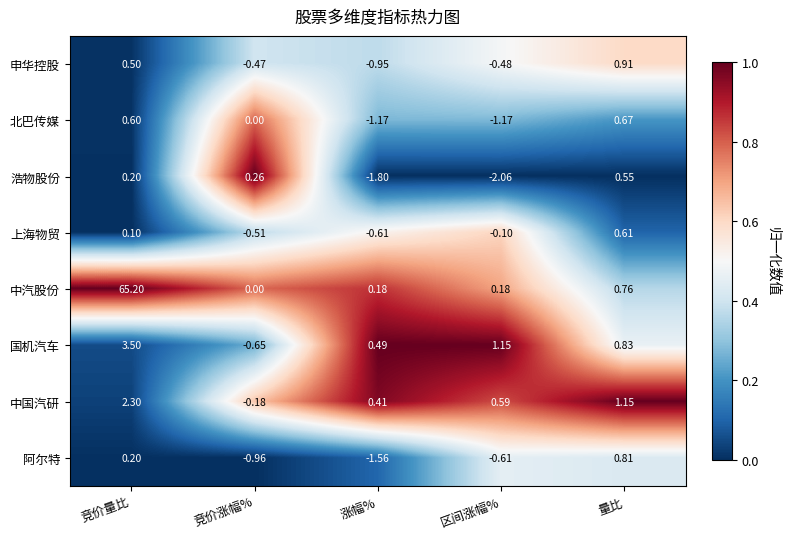

At which category is the sum across all series the highest?

竞价量比